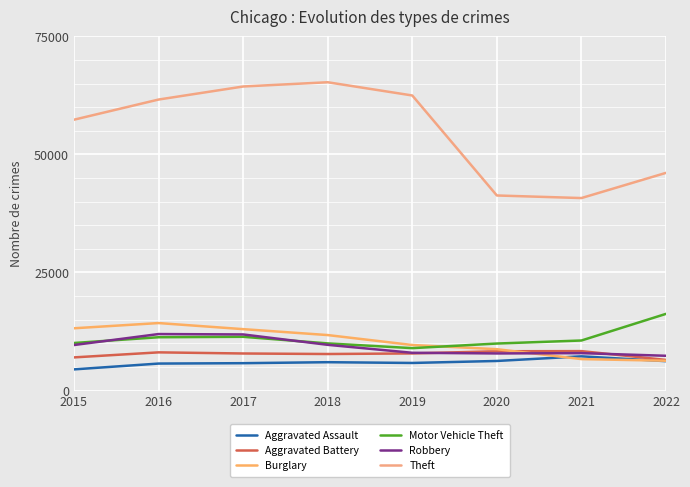

True or false: Motor Vehicle Theft has a value of 18353 at 2017.

False